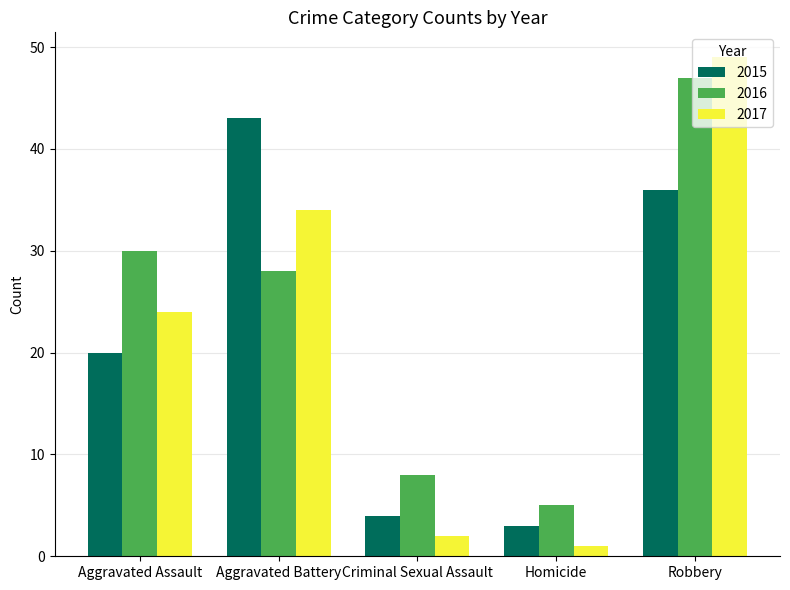

Between Homicide and Robbery, which series saw the biggest shift?

2017